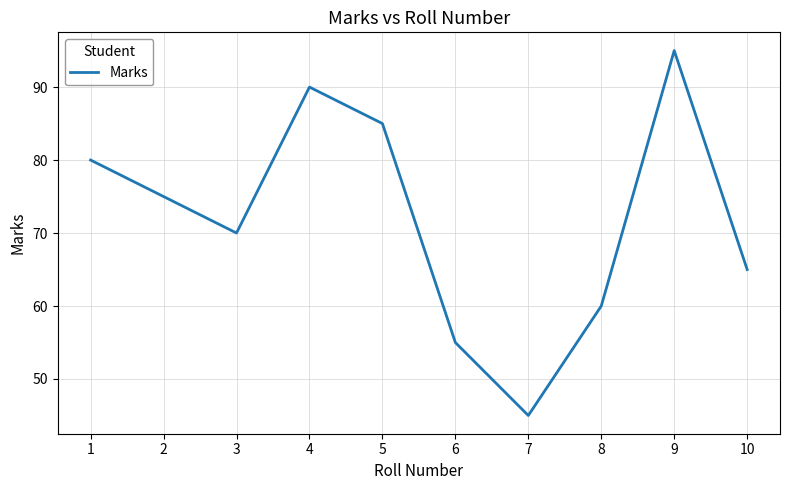

What is the maximum value shown in the chart?

95